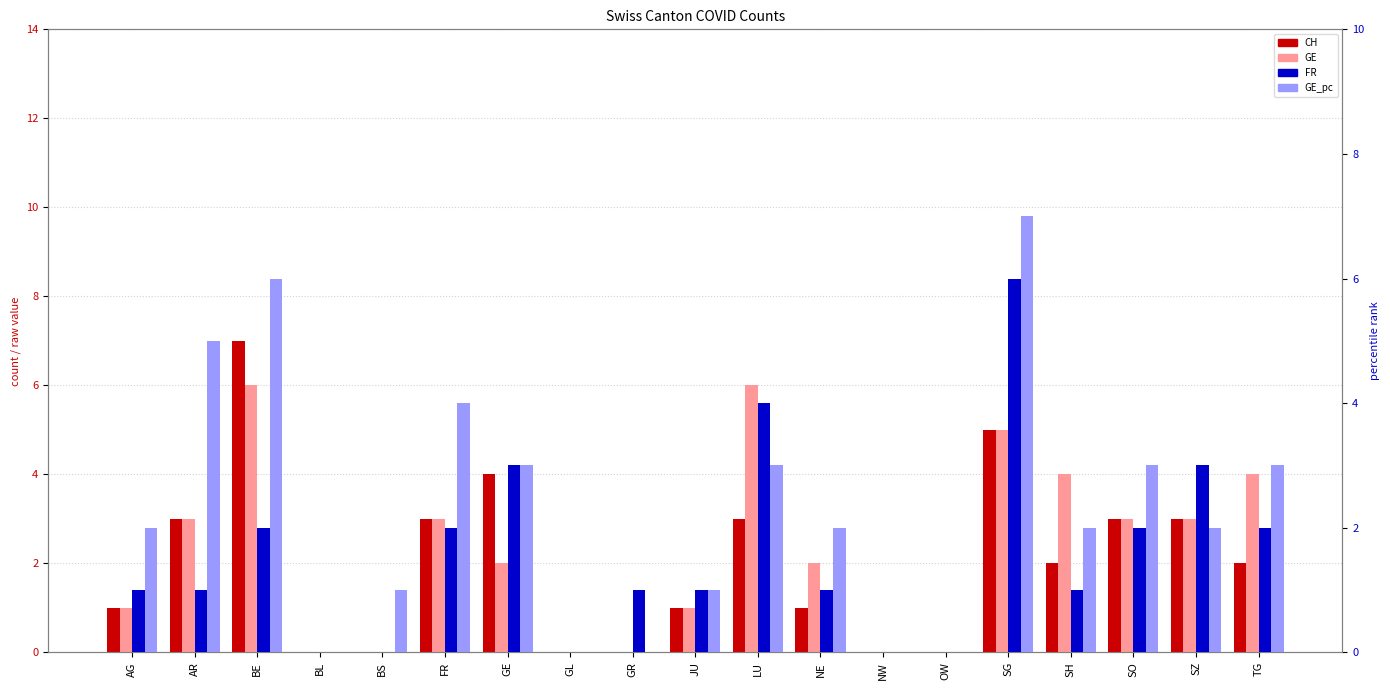

Reading left to right, transcribe all the data shown in this chart.

CH: AG=1	AR=3	BE=7	BL=0	BS=0	FR=3	GE=4	GL=0	GR=0	JU=1	LU=3	NE=1	NW=0	OW=0	SG=5	SH=2	SO=3	SZ=3	TG=2
GE: AG=1	AR=3	BE=6	BL=0	BS=0	FR=3	GE=2	GL=0	GR=0	JU=1	LU=6	NE=2	NW=0	OW=0	SG=5	SH=4	SO=3	SZ=3	TG=4
FR: AG=1	AR=1	BE=2	BL=0	BS=0	FR=2	GE=3	GL=0	GR=1	JU=1	LU=4	NE=1	NW=0	OW=0	SG=6	SH=1	SO=2	SZ=3	TG=2
GE_pc: AG=2	AR=5	BE=6	BL=0	BS=1	FR=4	GE=3	GL=0	GR=0	JU=1	LU=3	NE=2	NW=0	OW=0	SG=7	SH=2	SO=3	SZ=2	TG=3